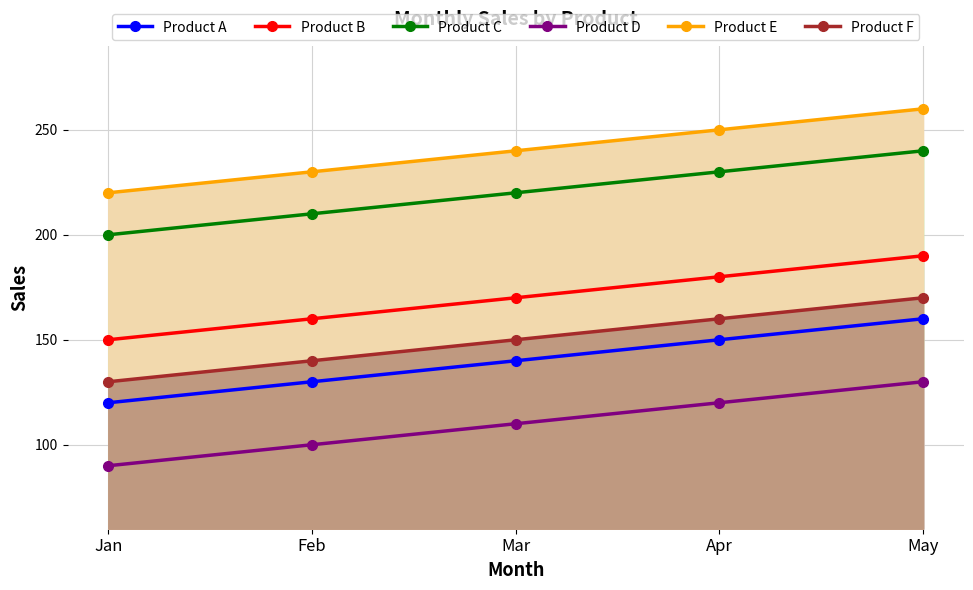

What value does the Product B series have at Feb?

160